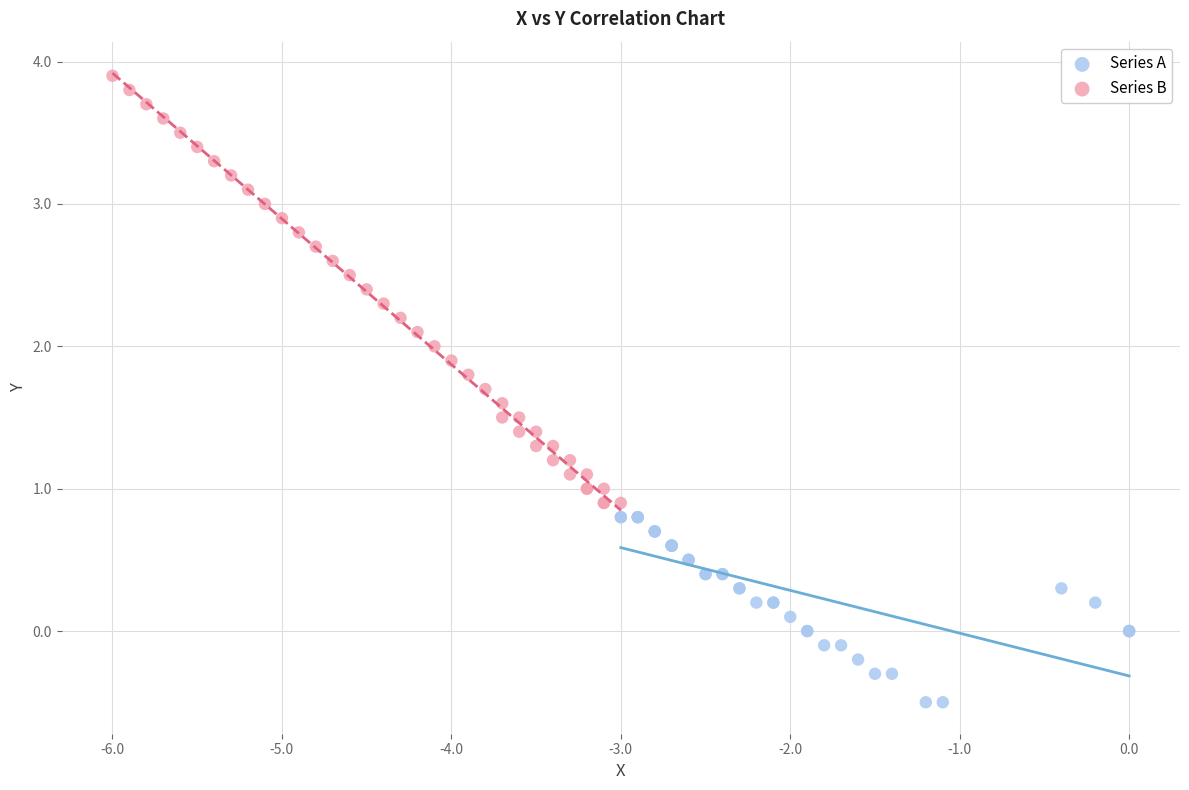

Which series contains the highest Y value?

Series B